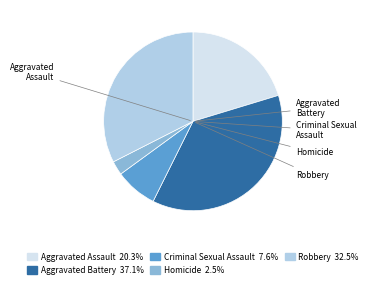

Approximately how many times larger is the value at Criminal Sexual Assault compared to Aggravated Assault?

0.4